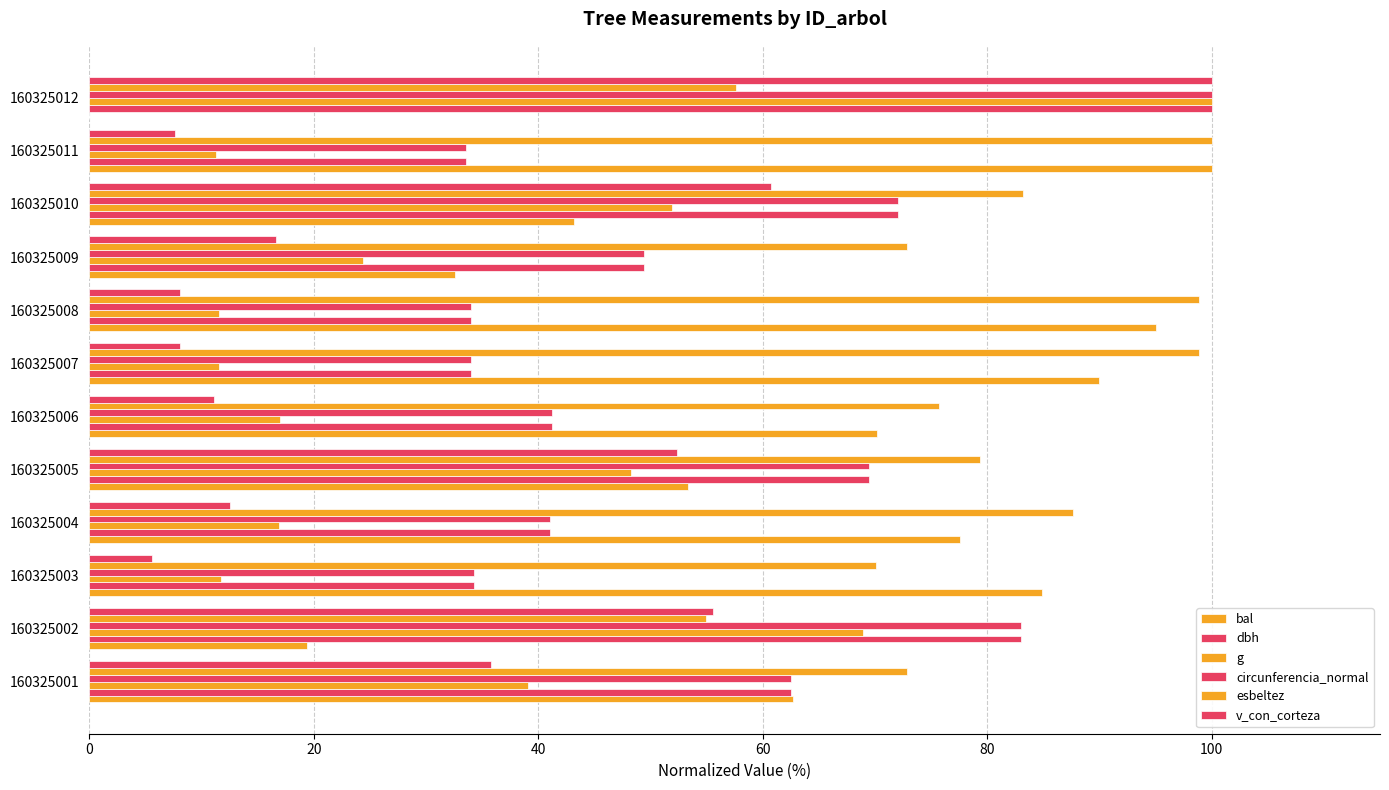

How many categories are shown in the chart?

12